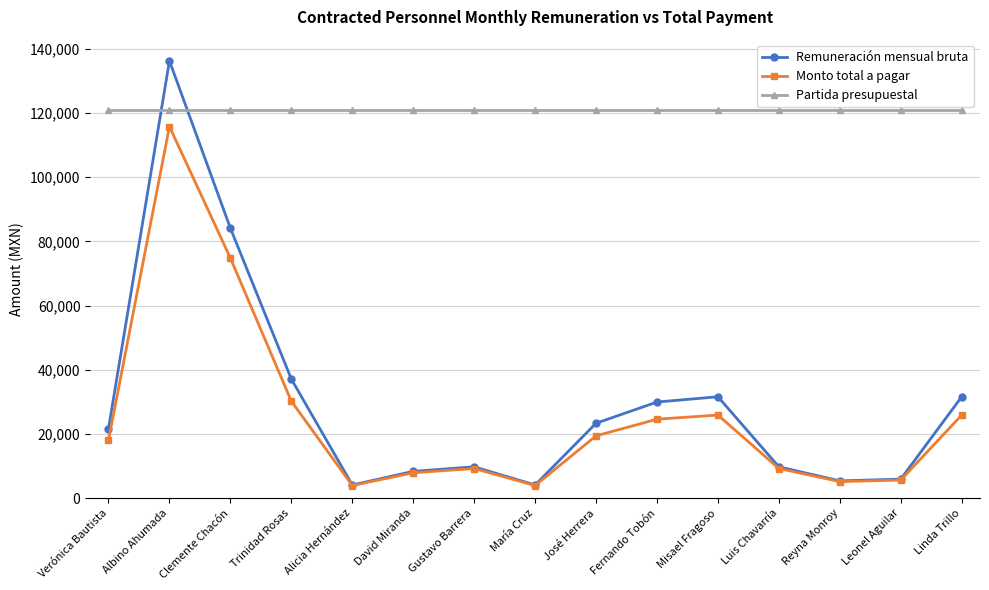

Which category has the highest value in the Monto total a pagar series?

Albino Ahumada